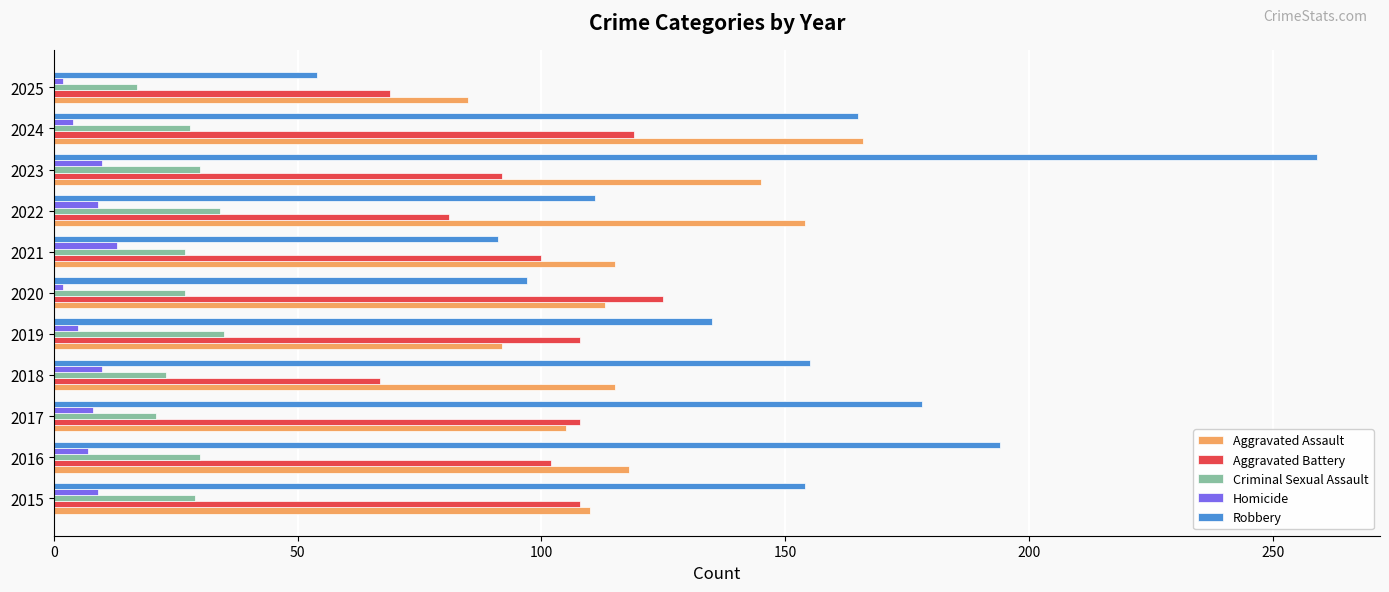

Which series changed the most between 2017 and 2025?

Robbery